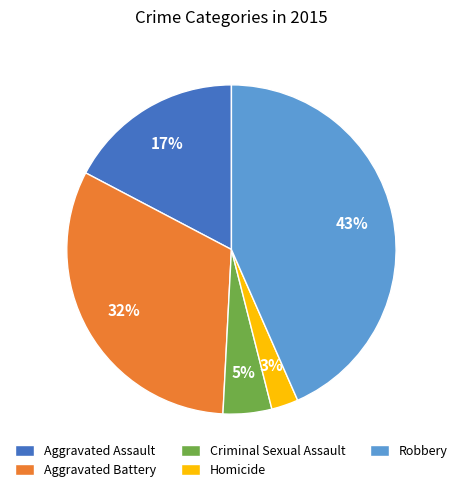

Is the sum of Aggravated Assault and Robbery greater than half?

Yes